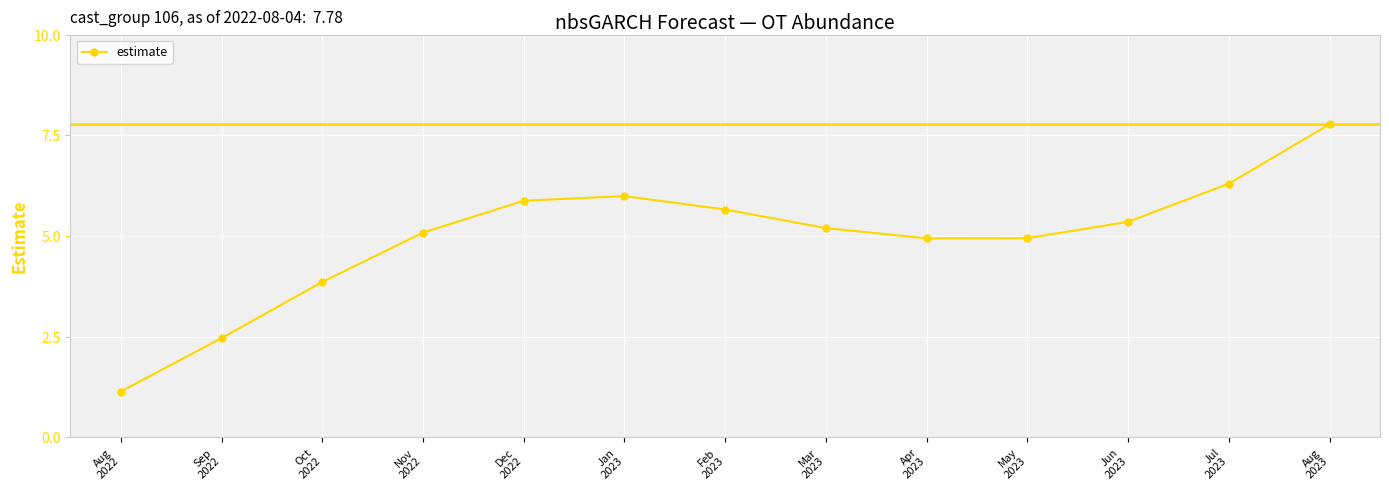

How many interior local valleys (lower than both neighbors) does the data have?

1